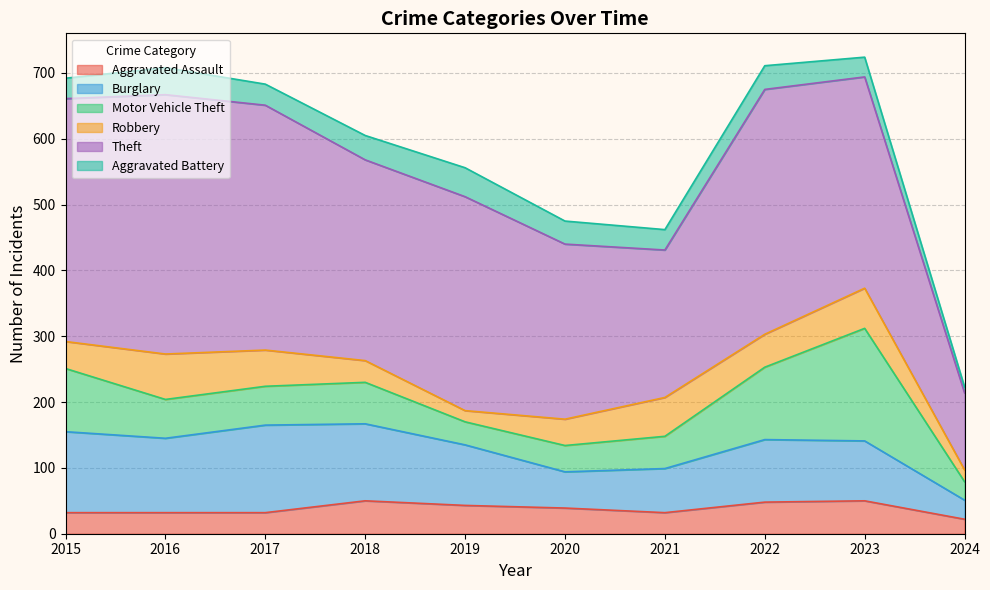

Is it true that Robbery equals 18 at 2015?

False